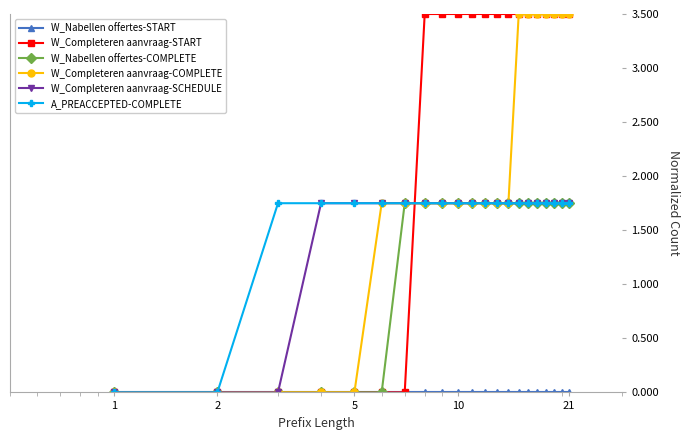

How many intersections are there between W_Completeren aanvraag-START and W_Nabellen offertes-COMPLETE?

1